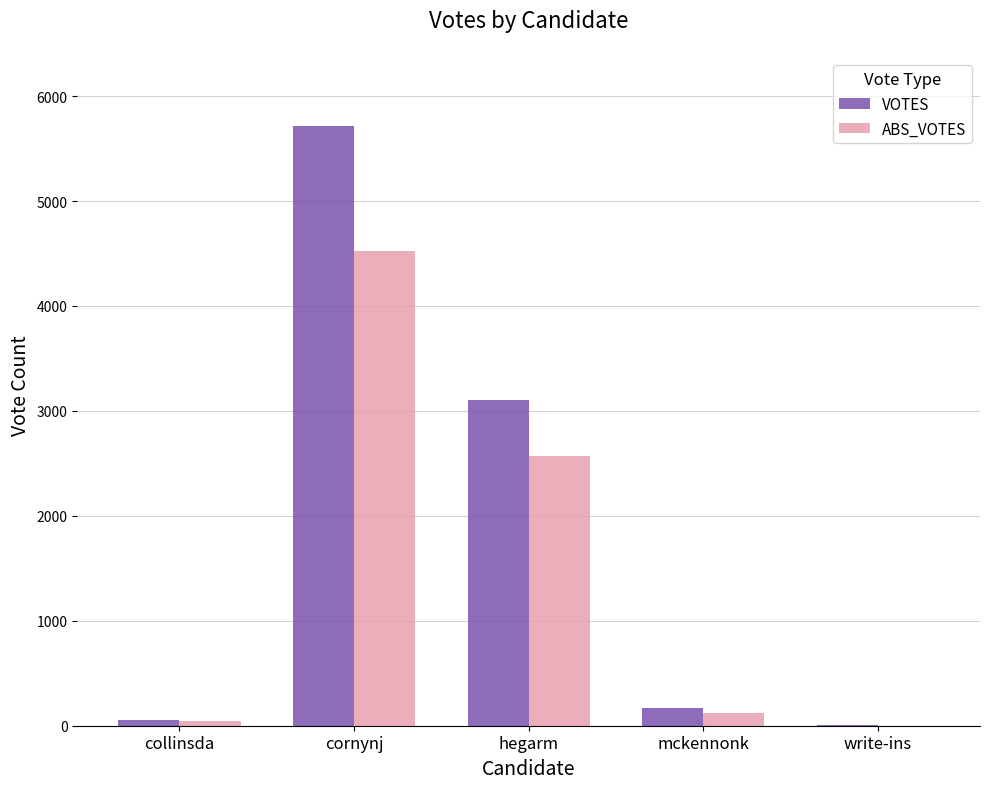

The value of ABS_VOTES at cornynj is 4520. True or false?

True